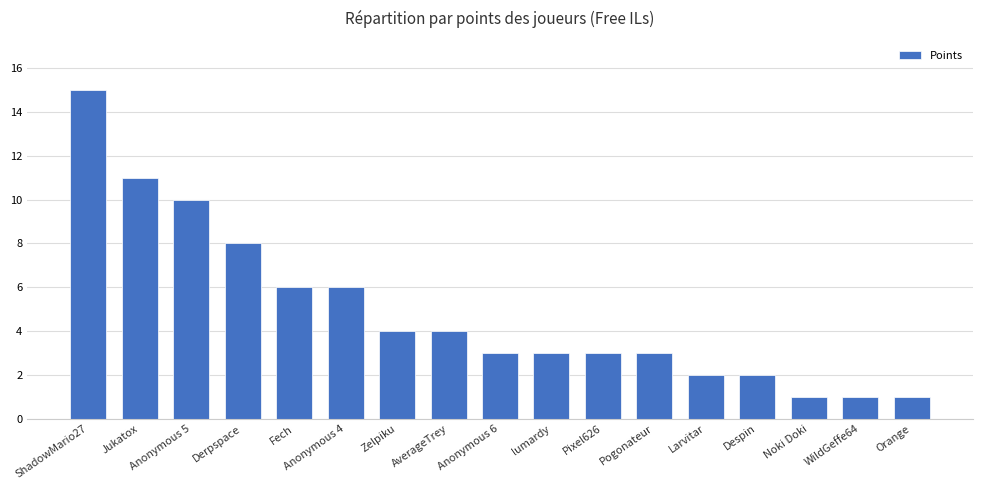

What is the change in value from Jukatox to Pixel626?

-8